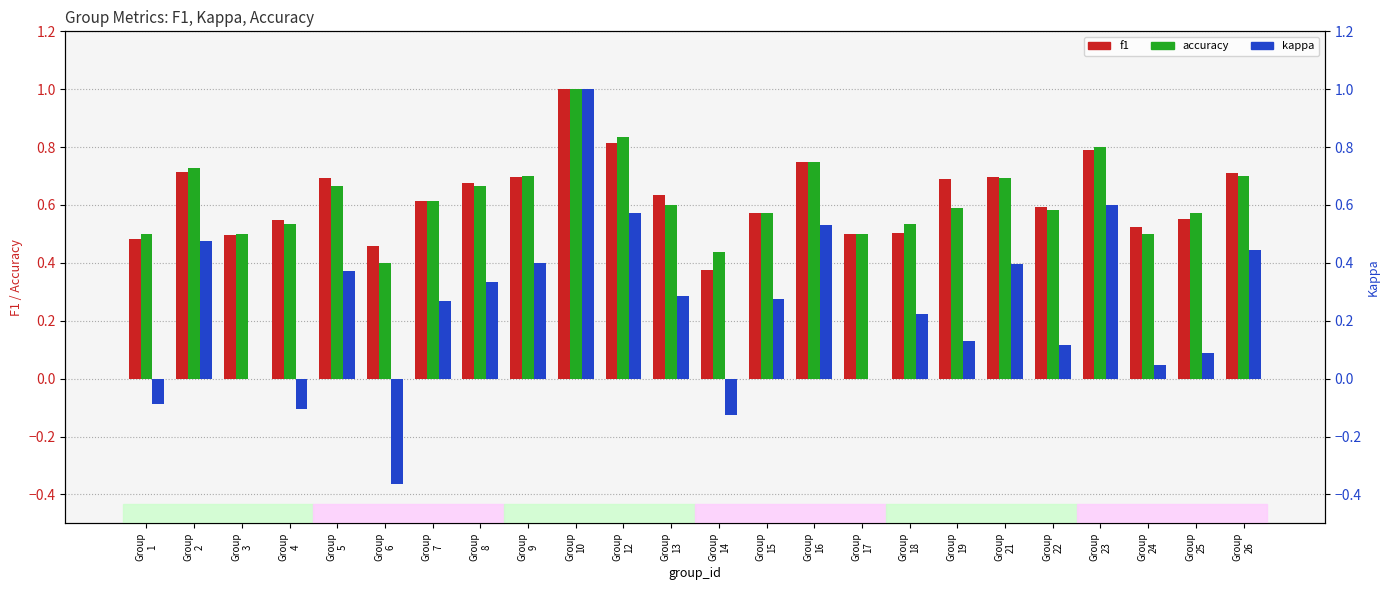

True or false: accuracy has a value of 1.1 at Group
23.

False